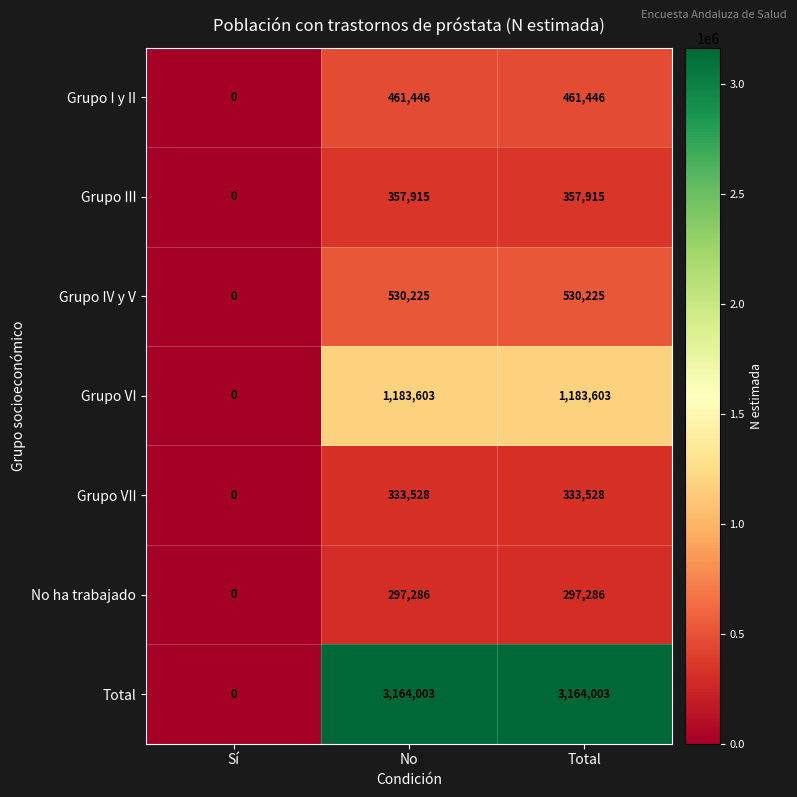

Reading left to right, extract all data points from this chart.

Grupo I y II: Sí=0	No=461446	Total=461446
Grupo III: Sí=0	No=357915	Total=357915
Grupo IV y V: Sí=0	No=530225	Total=530225
Grupo VI: Sí=0	No=1183603	Total=1183603
Grupo VII: Sí=0	No=333528	Total=333528
No ha trabajado: Sí=0	No=297286	Total=297286
Total: Sí=0	No=3164003	Total=3164003